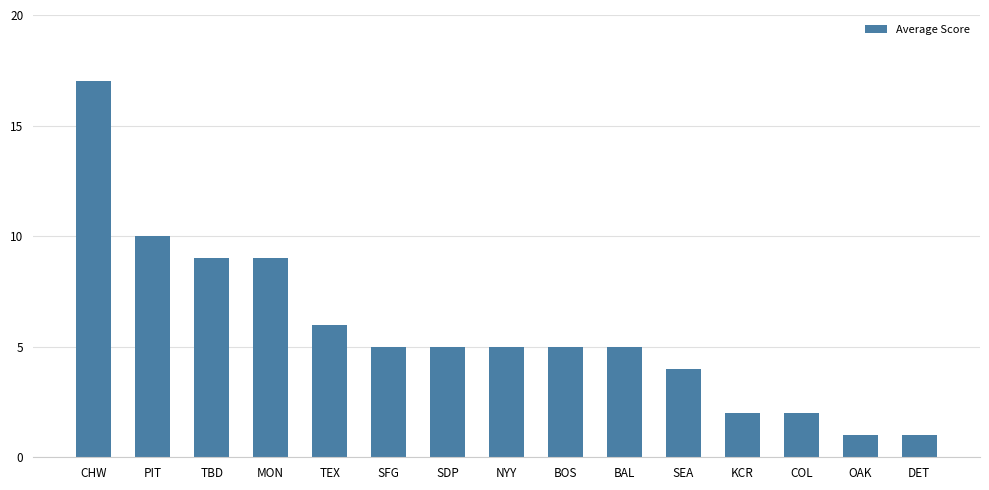

Count the number of data series in this chart.

1